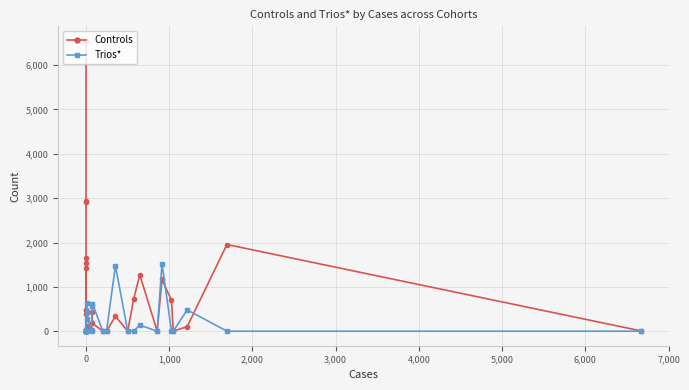

Reading left to right, extract all data points from this chart.

Controls: 6548	2941	2904	379	1541	1656	2	1432	481	477	0	76	107	44	32	434	176	0	0	339	1	727	1269	0	1167	694	0	104	1955	6
Trios*: 0	0	0	0	0	0	1	0	0	0	0	631	424	271	0	578	620	0	0	1478	0	0	138	0	1521	0	0	481	0	0